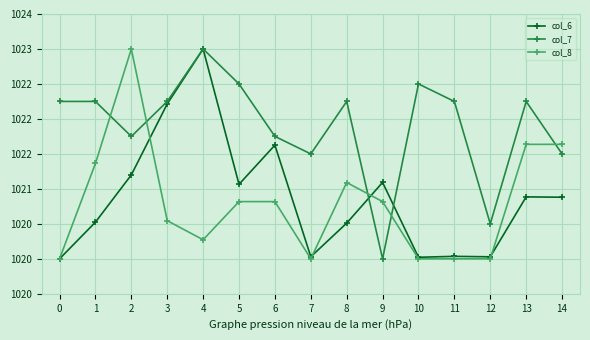

What are all the series names shown in the legend?

col_6, col_7, col_8